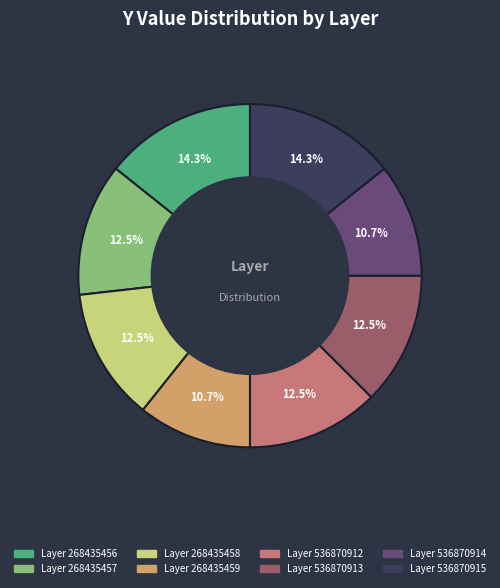

Does any single category account for the majority?

No